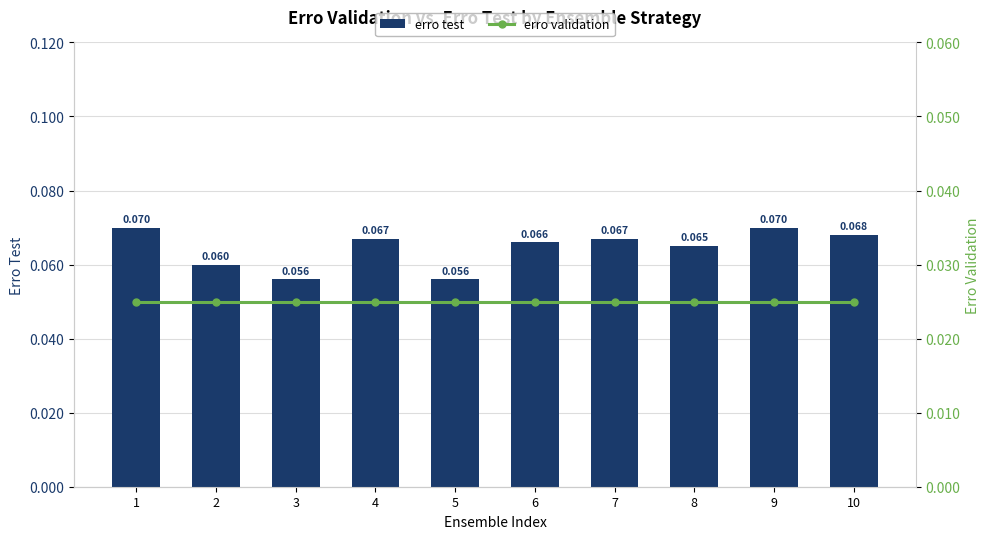

What is the sum of the erro validation values at 4 and 3?

0.1